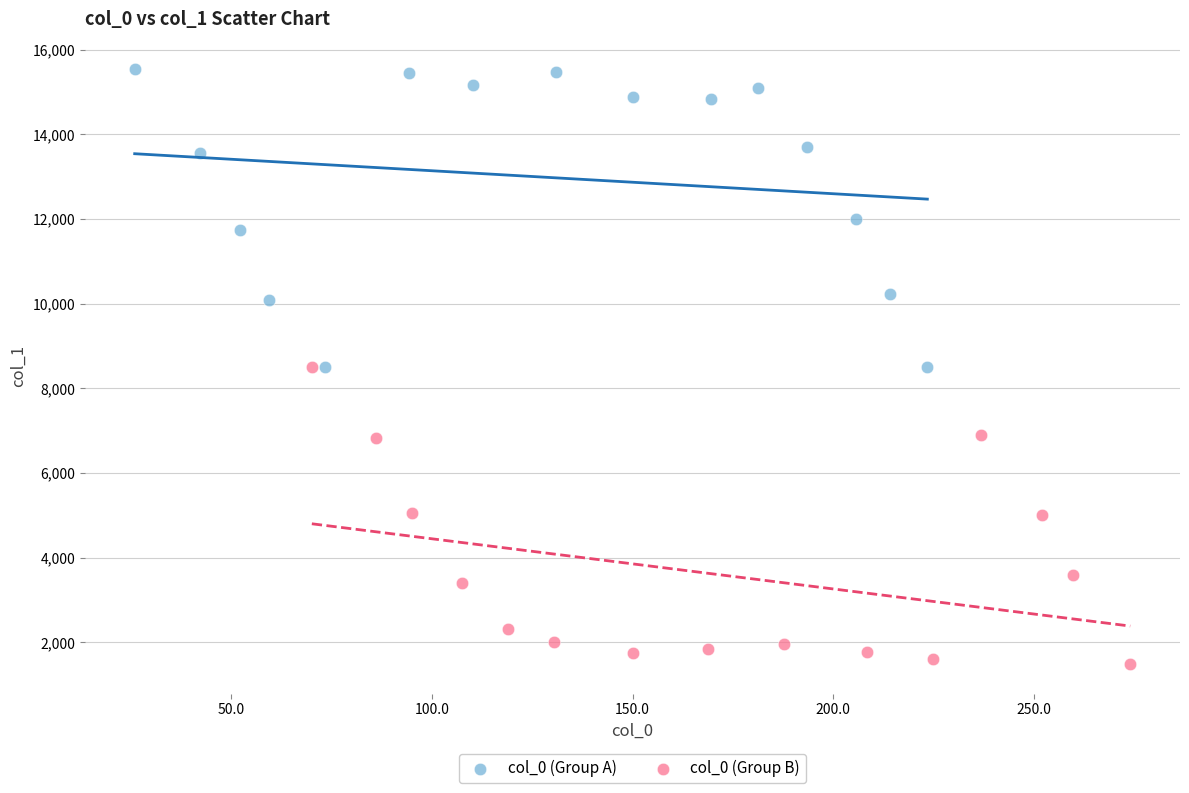

Which series reaches the maximum Y coordinate?

col_0 (Group A)